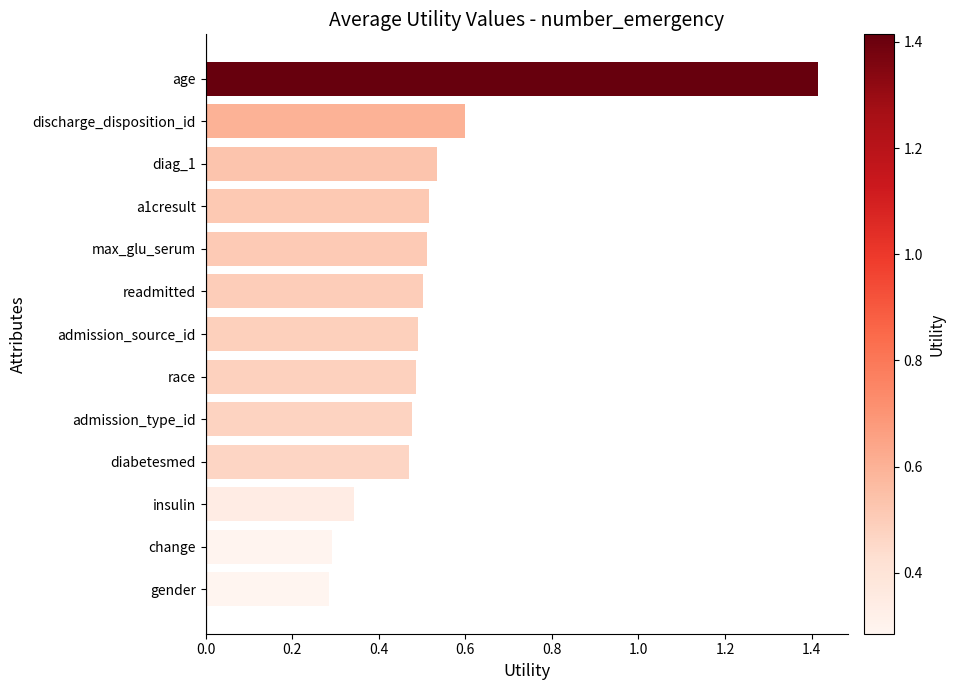

What is the sum of all values?

6.9